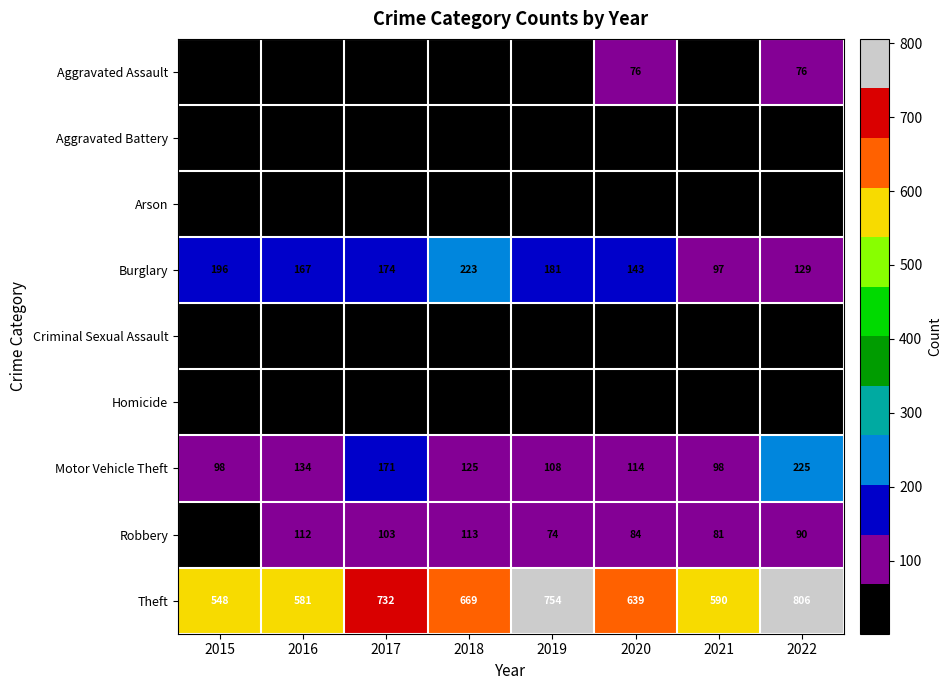

Rank the series at 2022 from lowest to highest value.

Homicide, Arson, Criminal Sexual Assault, Aggravated Battery, Aggravated Assault, Robbery, Burglary, Motor Vehicle Theft, Theft